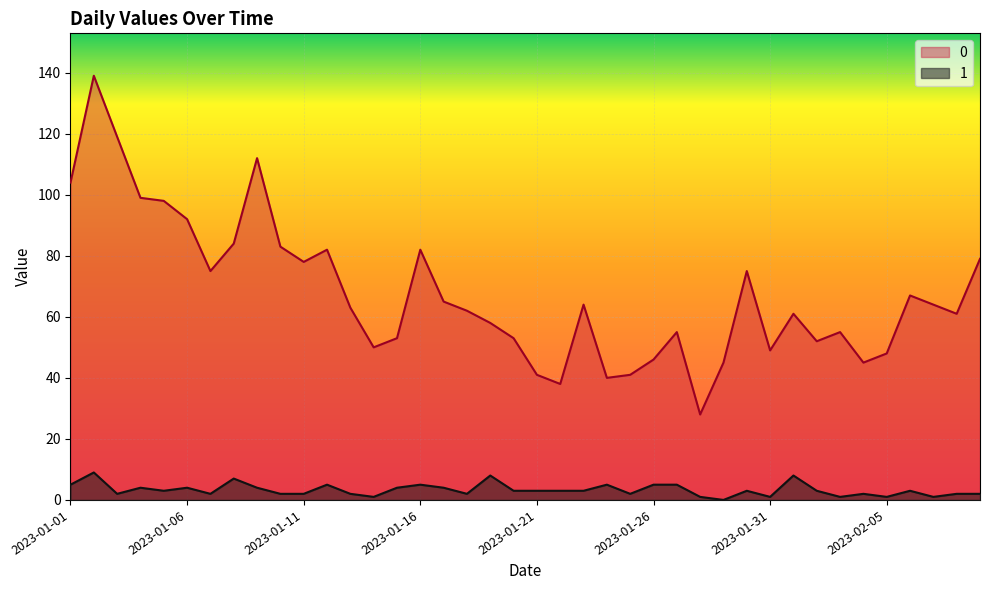

What is the difference between the maximum and minimum values in the 0 series?

111